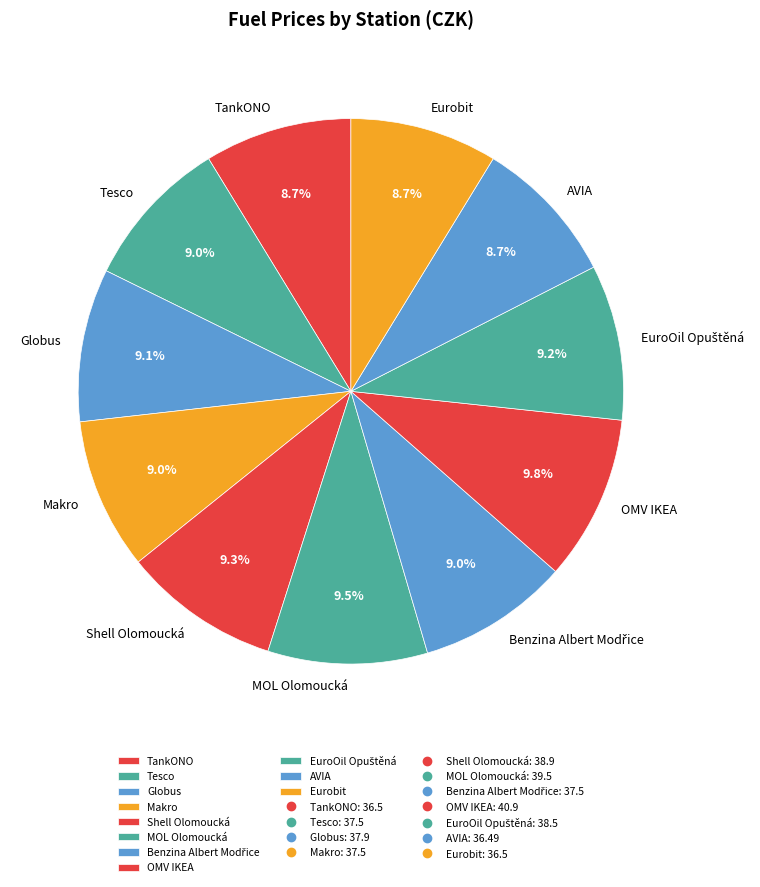

Approximately how many times larger is the value at TankONO compared to Tesco?

1.0